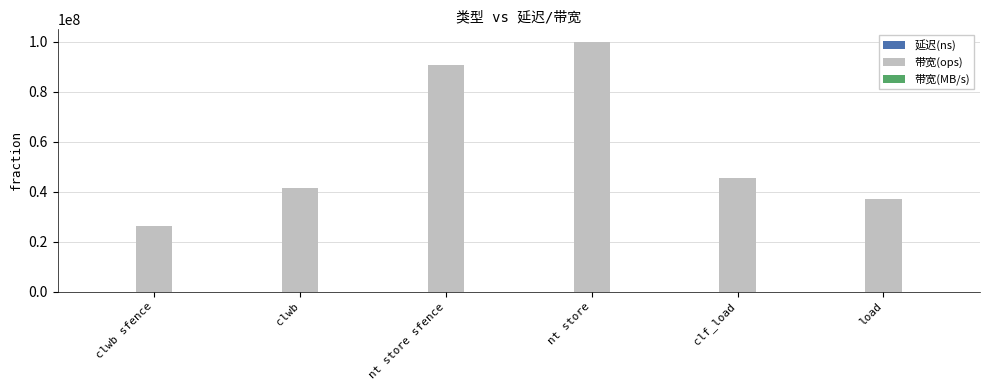

At which category is the sum across all series the highest?

nt store